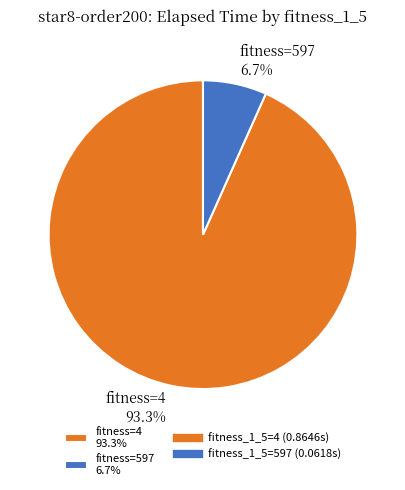

Between fitness=4 93.3% and fitness=597 6.7%, which is larger?

fitness=4 93.3%